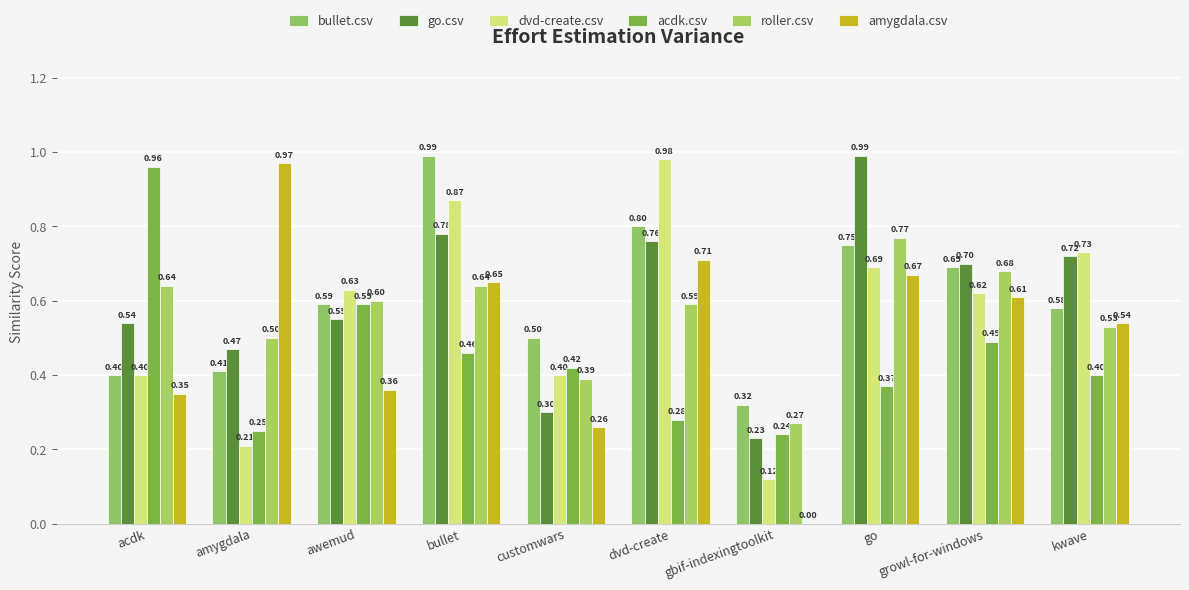

How many roller.csv values are between 0 and 1?

10